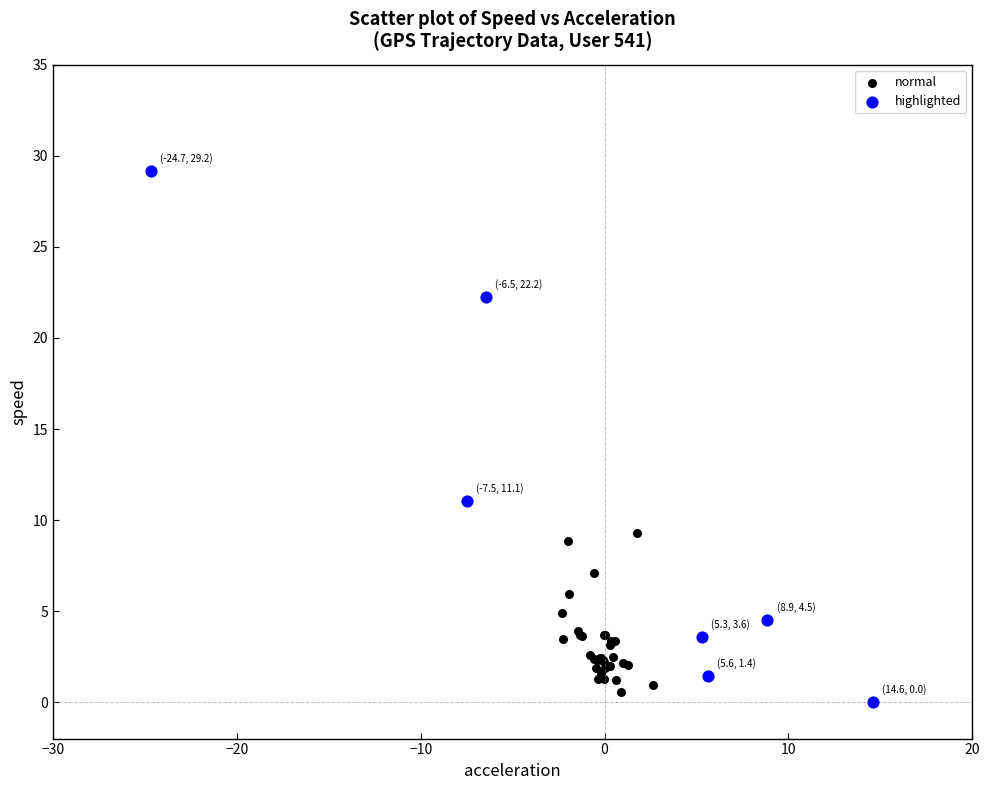

Which series has the largest Y range (max minus min)?

highlighted